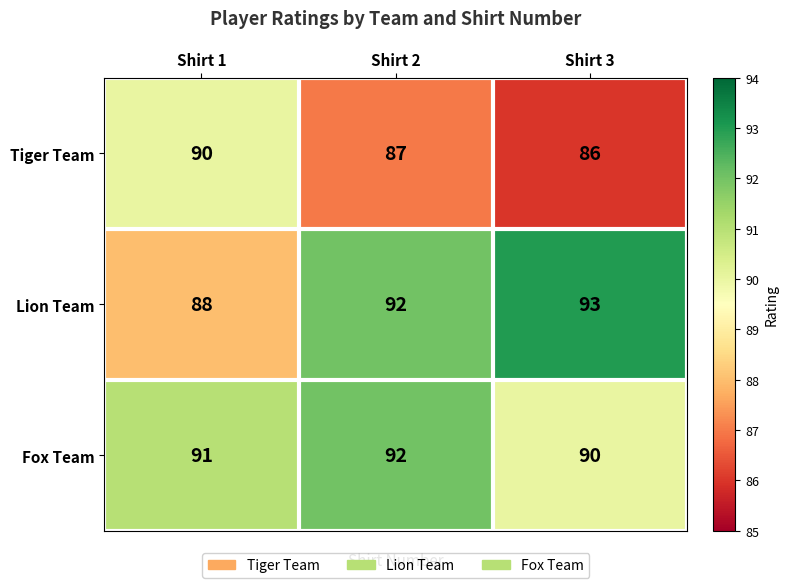

Is it true that Lion Team equals 31 at Shirt 3?

False